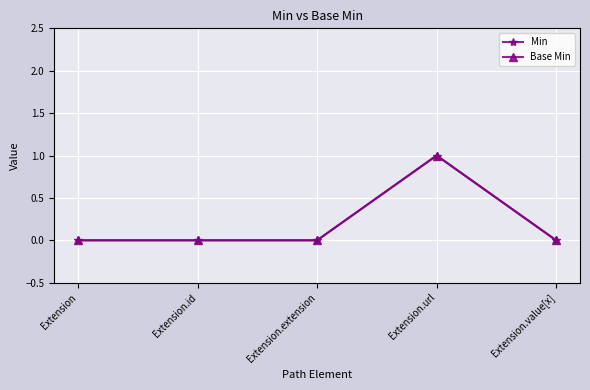

How many Base Min values are between 0 and 1?

5